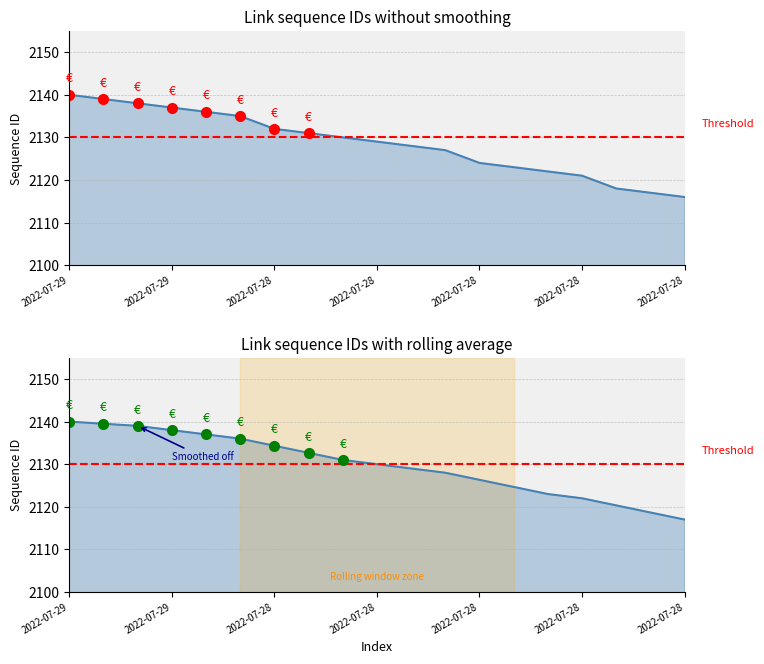

How many lines are shown in the chart?

1